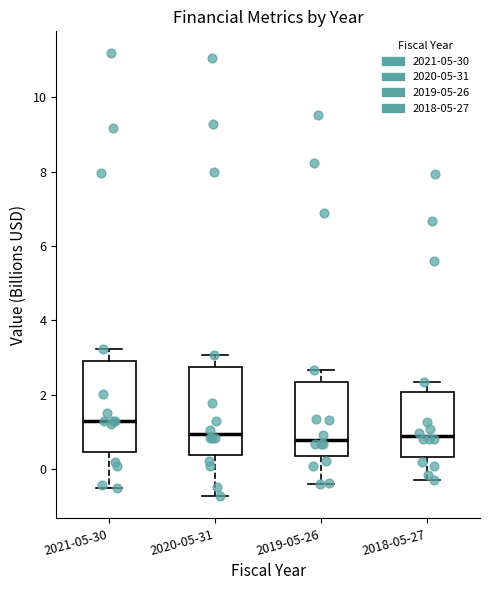

Where does the upper whisker of the box for 2019-05-26 end on the y-axis? The values are not printed on the chart, so give them approximately, as read against the axis.

2.6